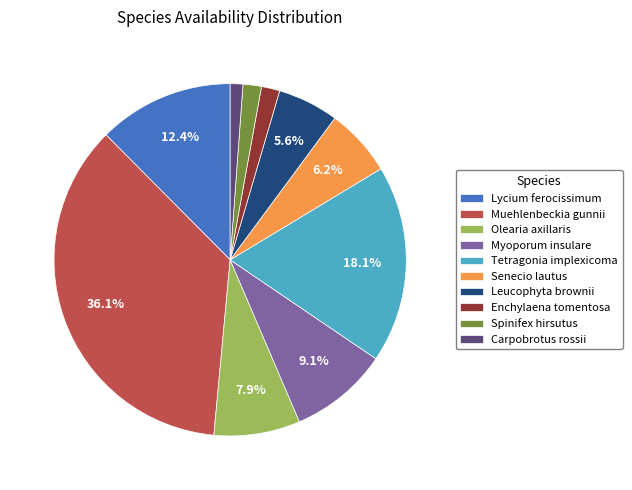

Is there a majority slice in this chart?

No